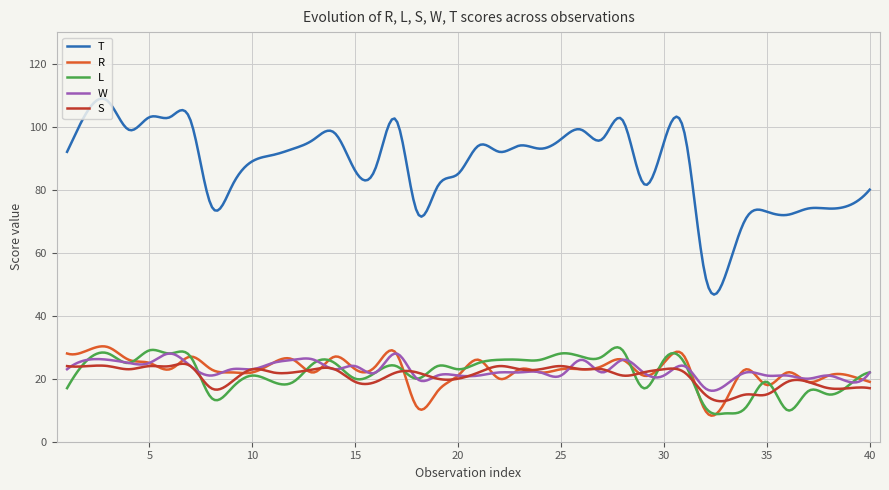

Which series has the largest total across all categories?

T